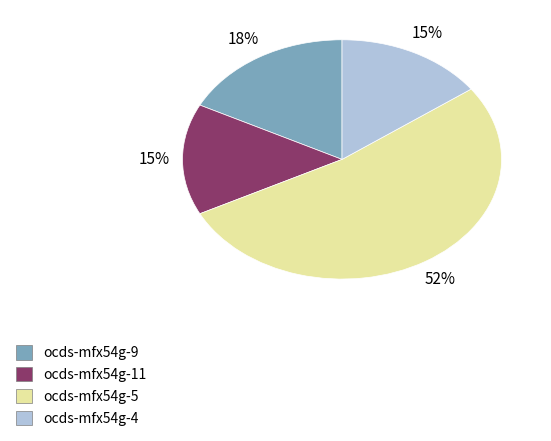

Is there any slice that represents more than half of the pie?

Yes